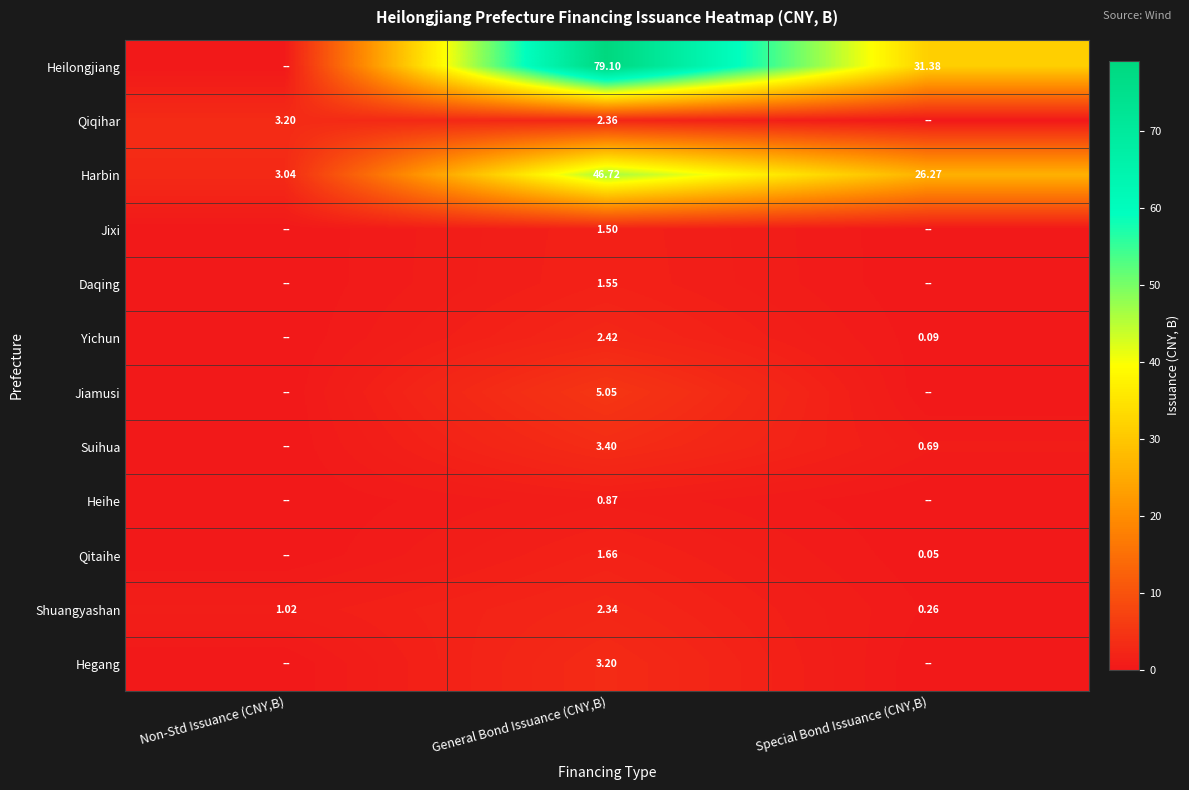

Rank the categories by Shuangyashan value from highest to lowest.

General Bond Issuance (CNY,B), Non-Std Issuance (CNY,B), Special Bond Issuance (CNY,B)